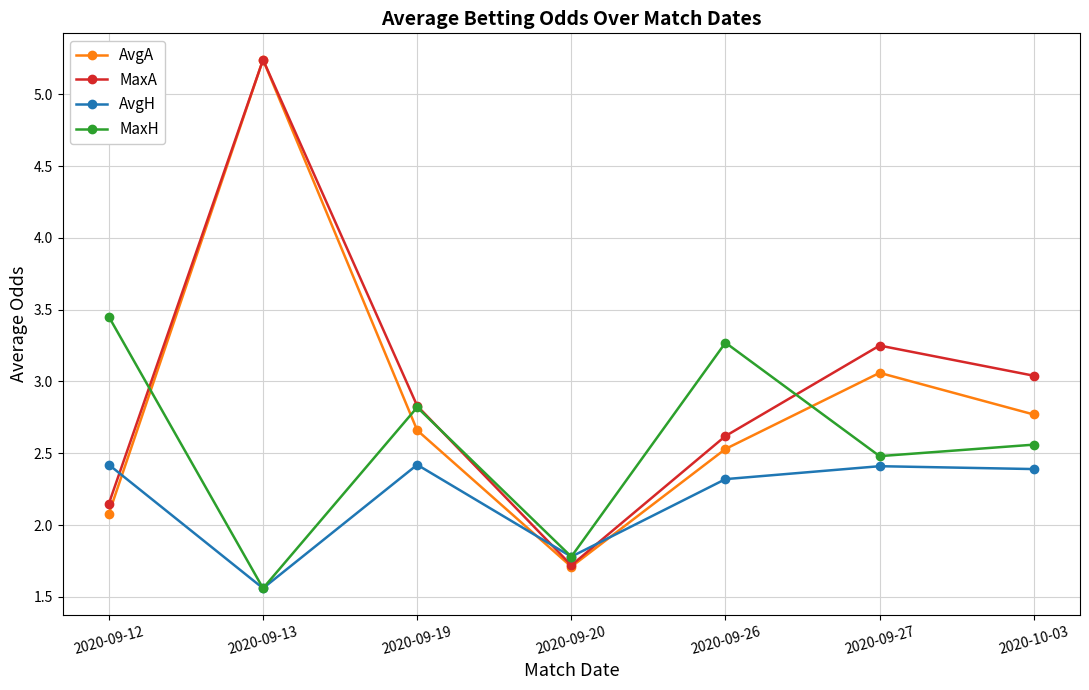

Which series has the largest total across all categories?

MaxA